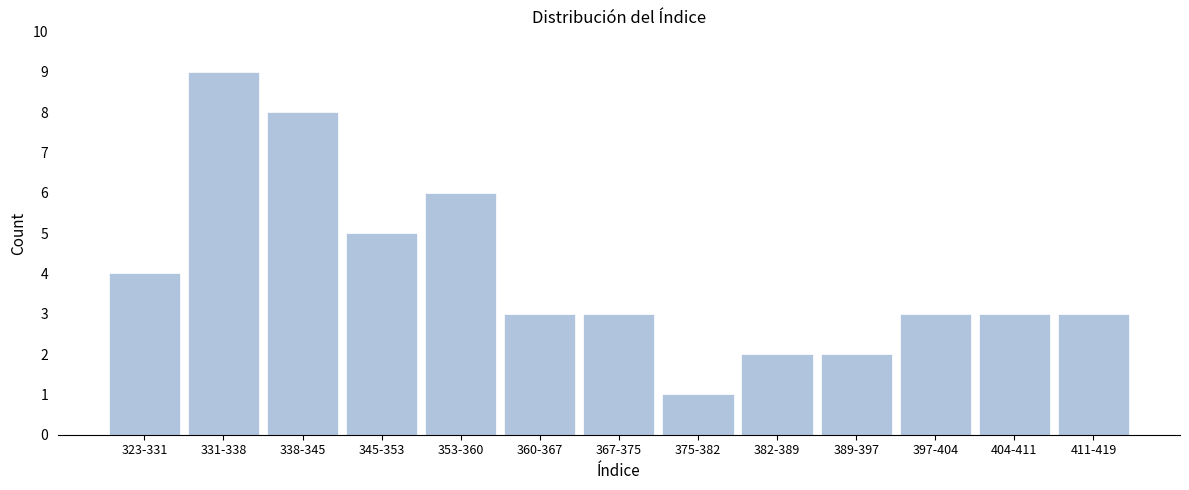

Reading left to right, extract all data points from this chart.

323-331=4	331-338=9	338-345=8	345-353=5	353-360=6	360-367=3	367-375=3	375-382=1	382-389=2	389-397=2	397-404=3	404-411=3	411-419=3